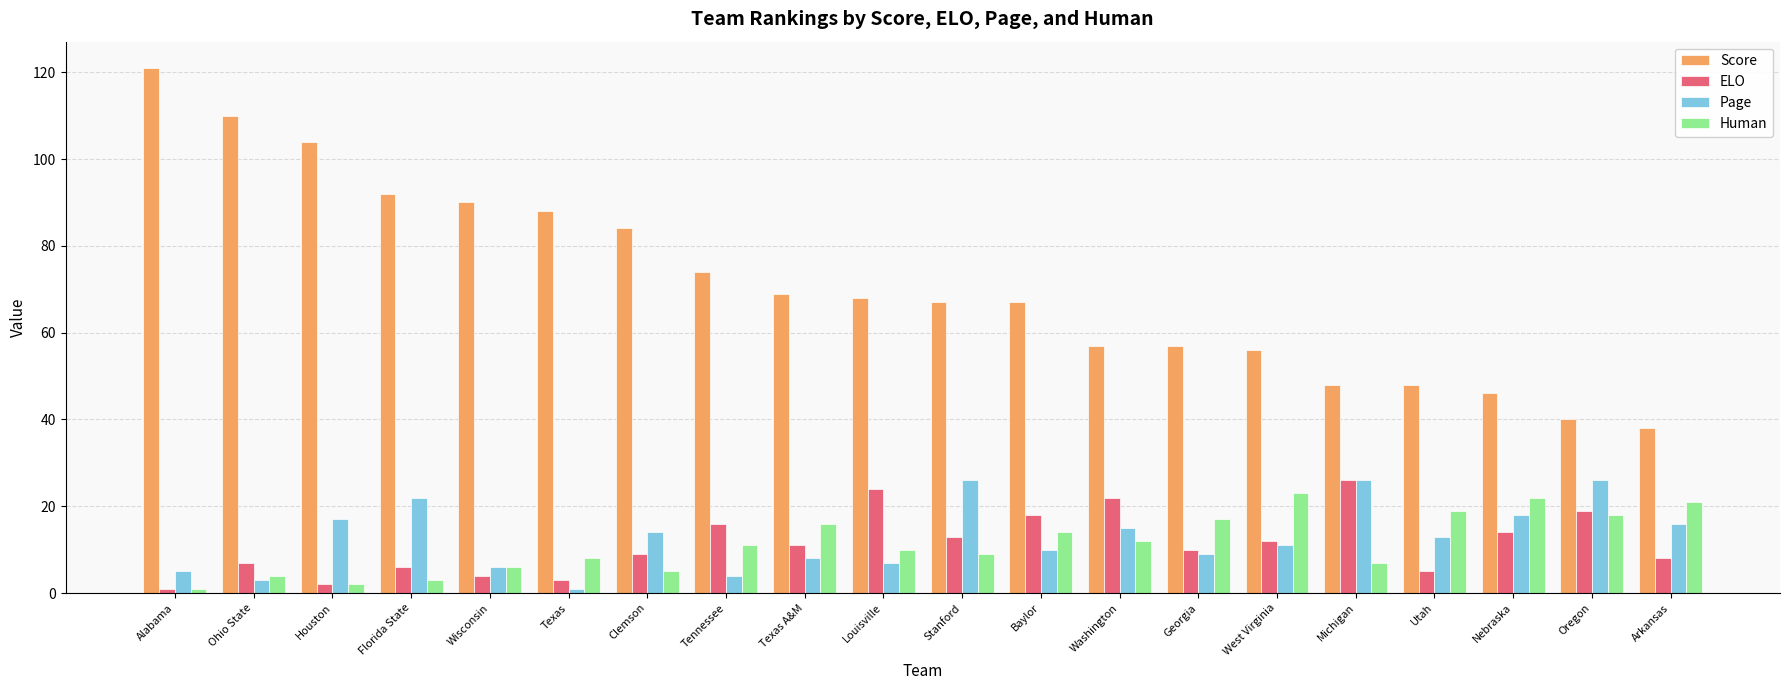

What is the difference between the ELO values at Ohio State and Arkansas?

1